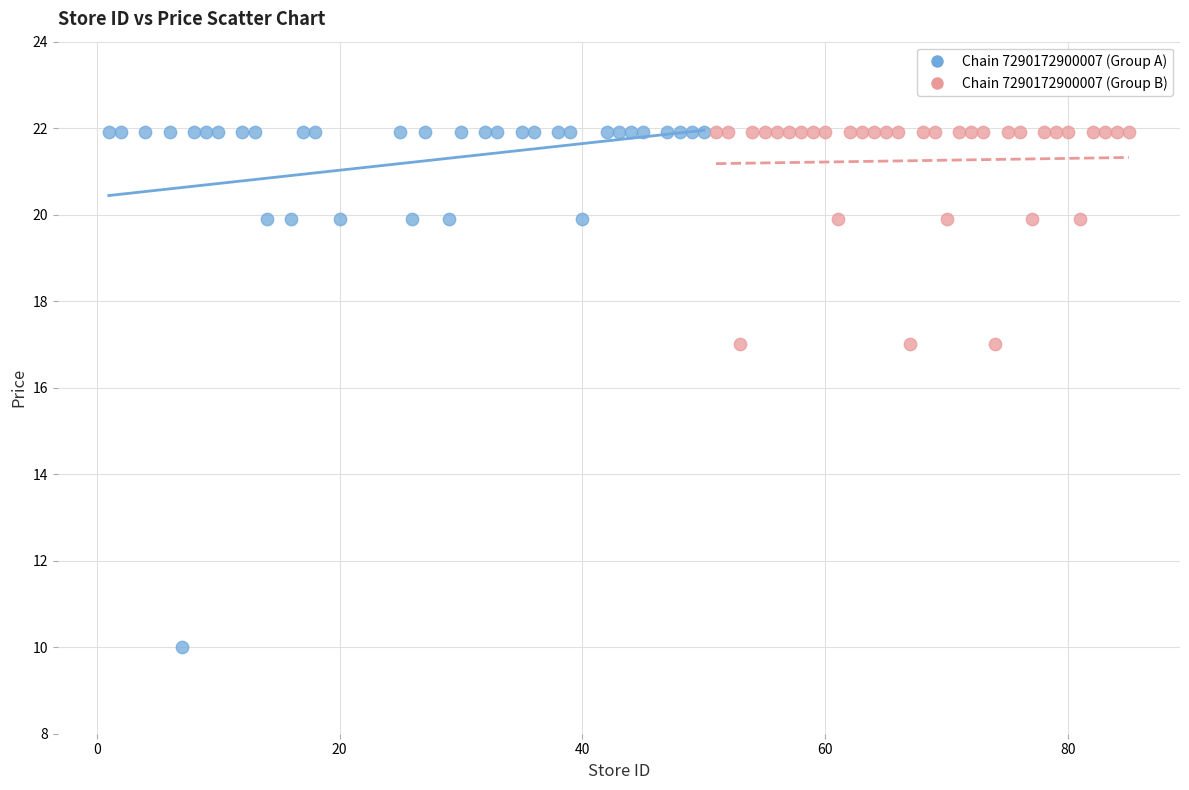

Which series reaches the minimum Y coordinate?

Chain 7290172900007 (Group A)